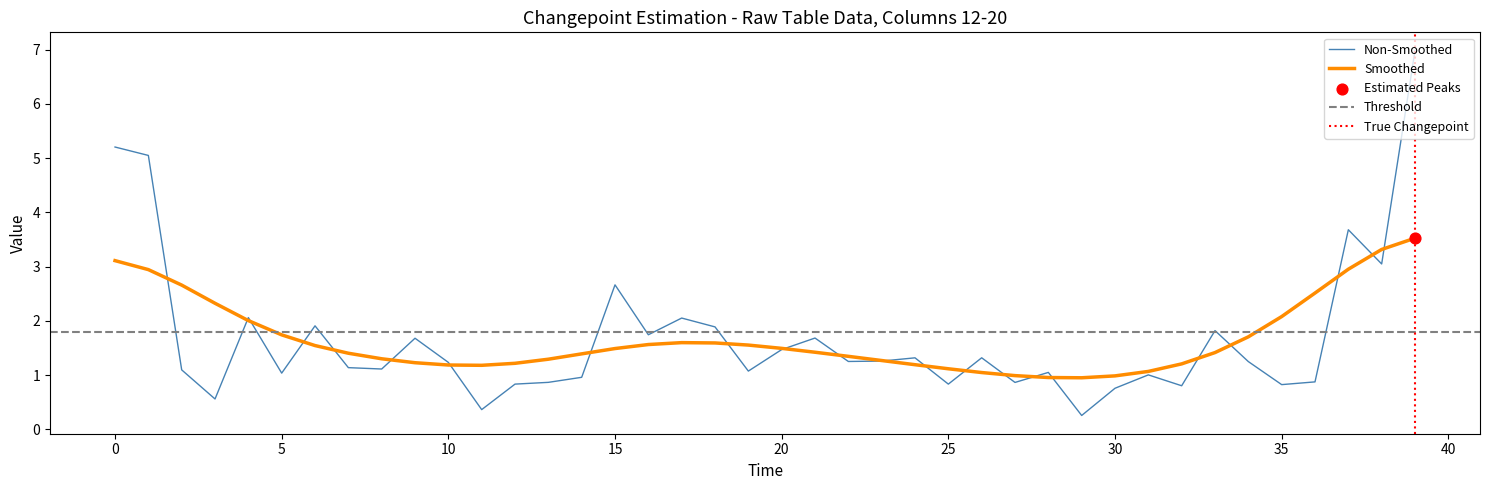

True or false: Non-Smoothed has a value of 1.2 at 10.

True